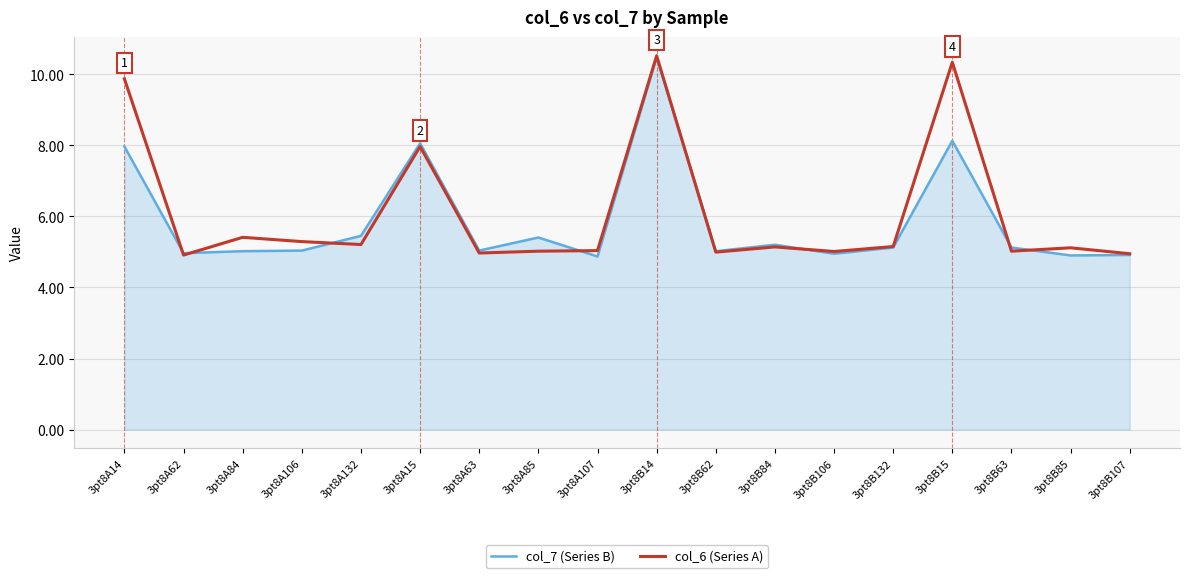

True or false: col_7 (Series B) has a value of 3.0 at 3pt8A84.

False